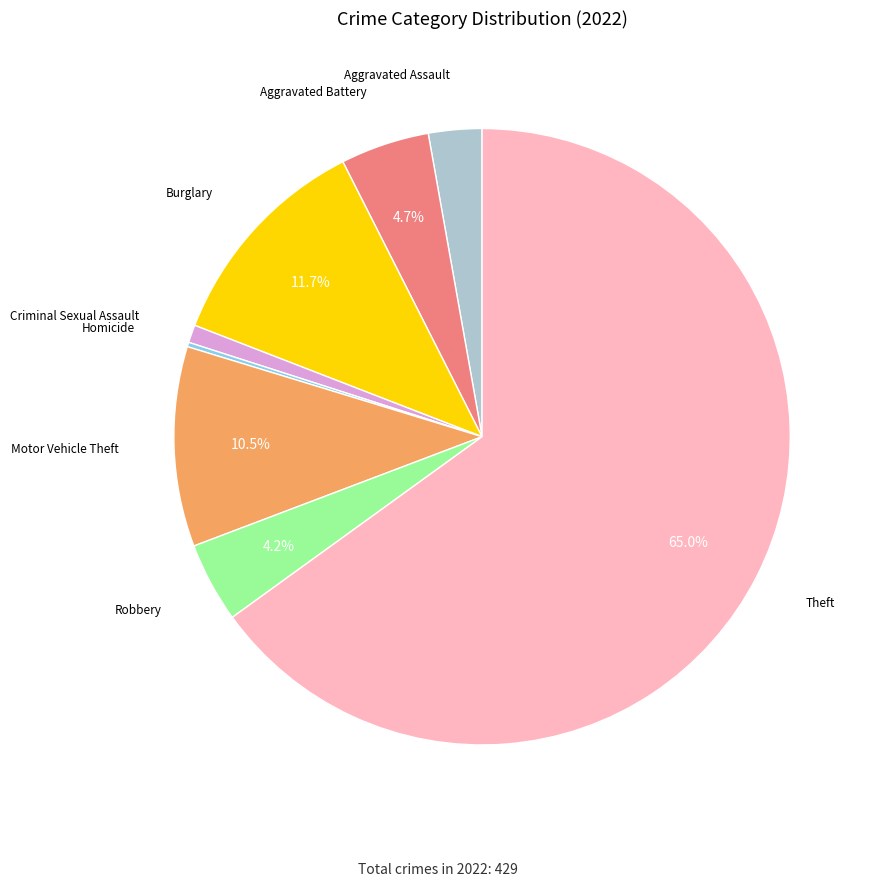

Is there any slice that represents more than half of the pie?

Yes